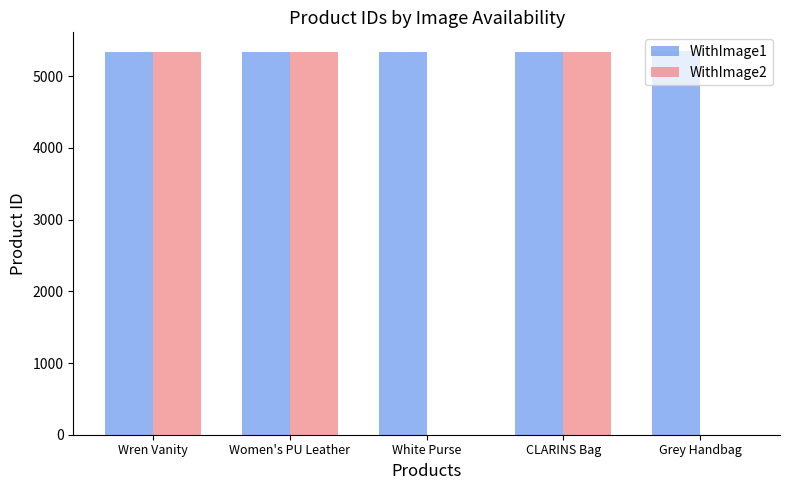

How many data points does each series have?

5